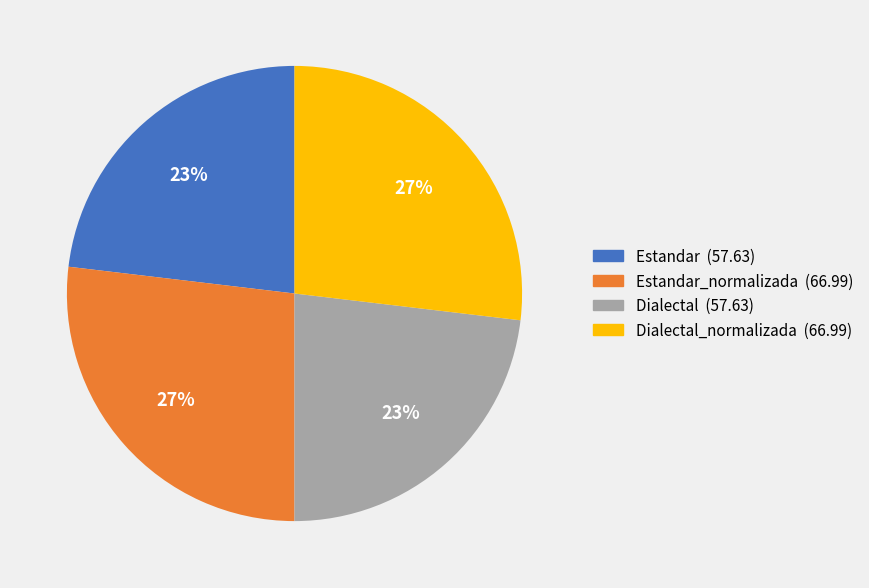

How many slices are in this pie chart?

4